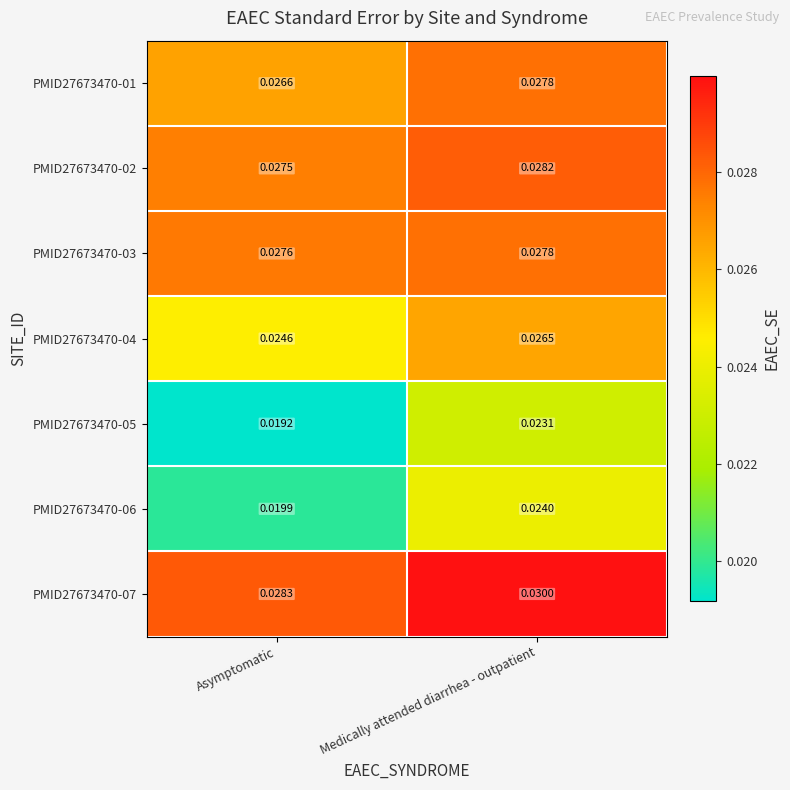

At how many categories does at least one series exceed 0?

2